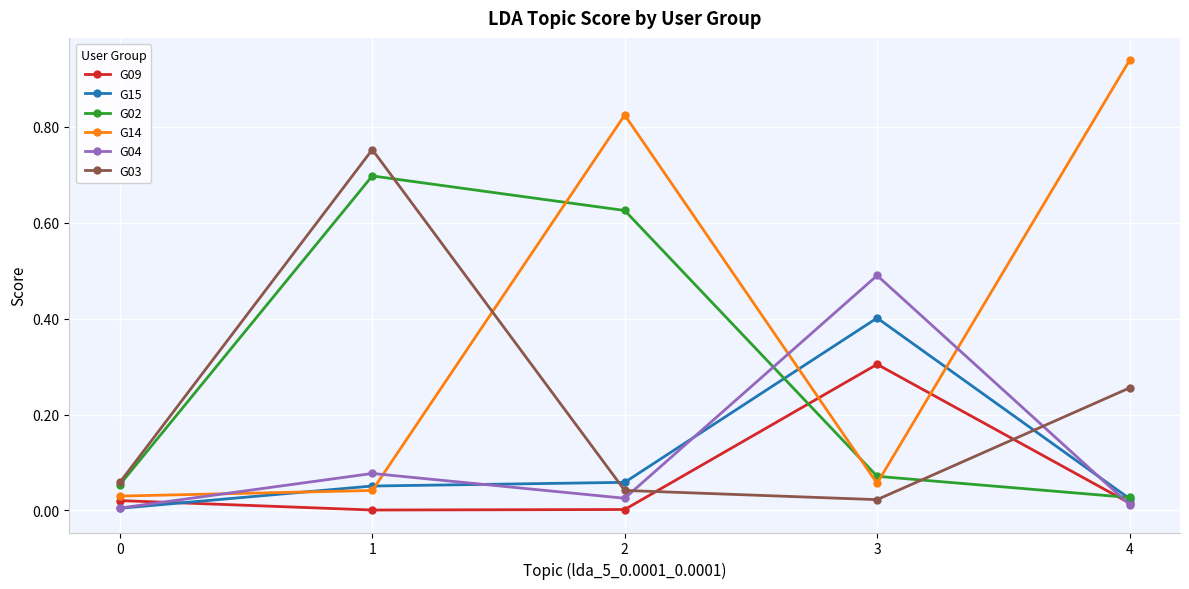

Which category has the highest value in the G09 series?

3